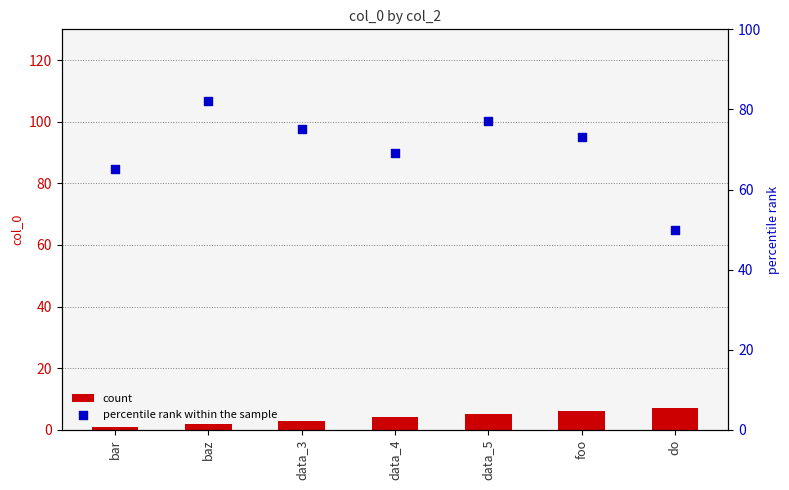

Which series has the largest total across all categories?

percentile rank within the sample